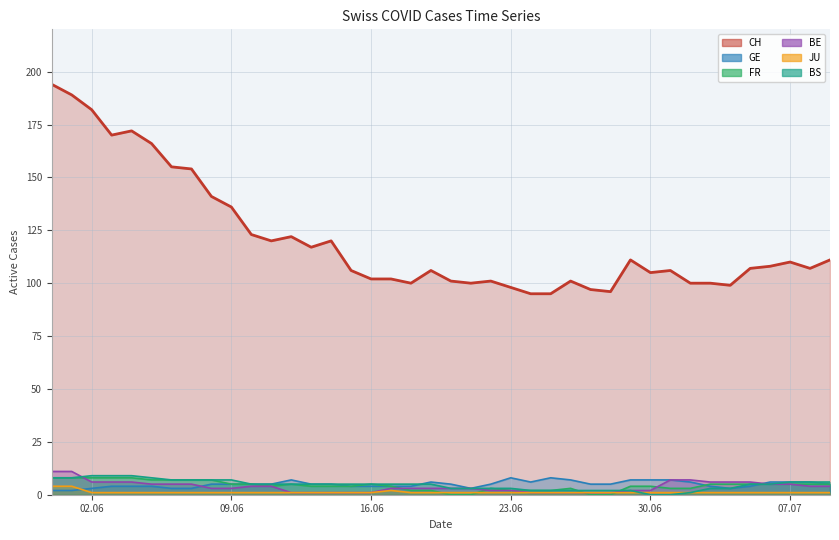

Where do BS and GE first cross each other?

2020-06-18 and 2020-06-19